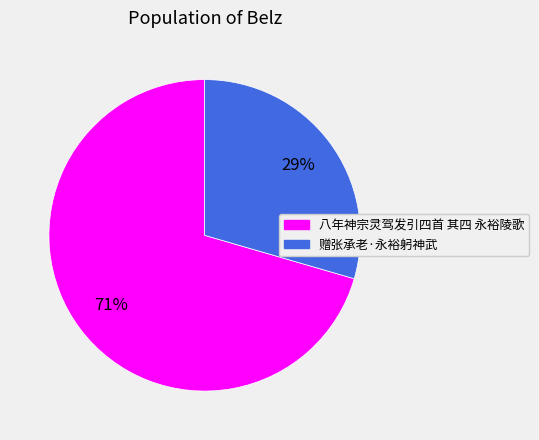

What is the ratio of the value at 赠张承老·永裕躬神武 to the value at 八年神宗灵驾发引四首 其四 永裕陵歌?

0.4